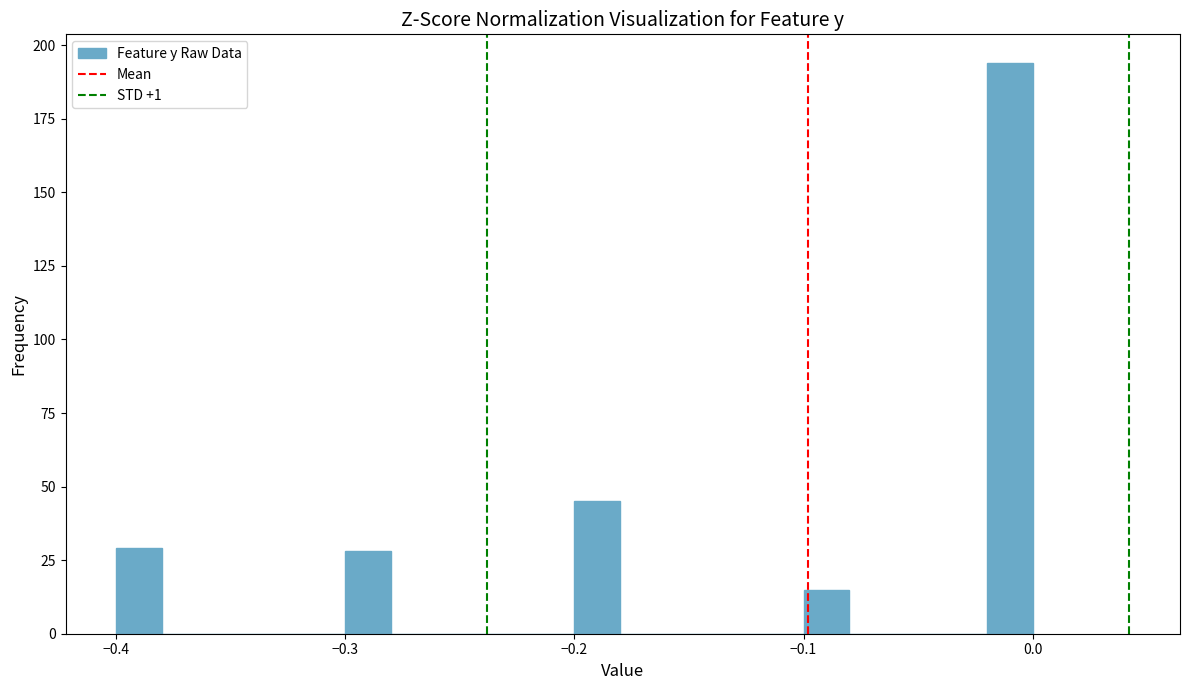

Around what value on the x-axis is the tallest bar? Give the approximate position of its centre, as read against the axis.

-0.01